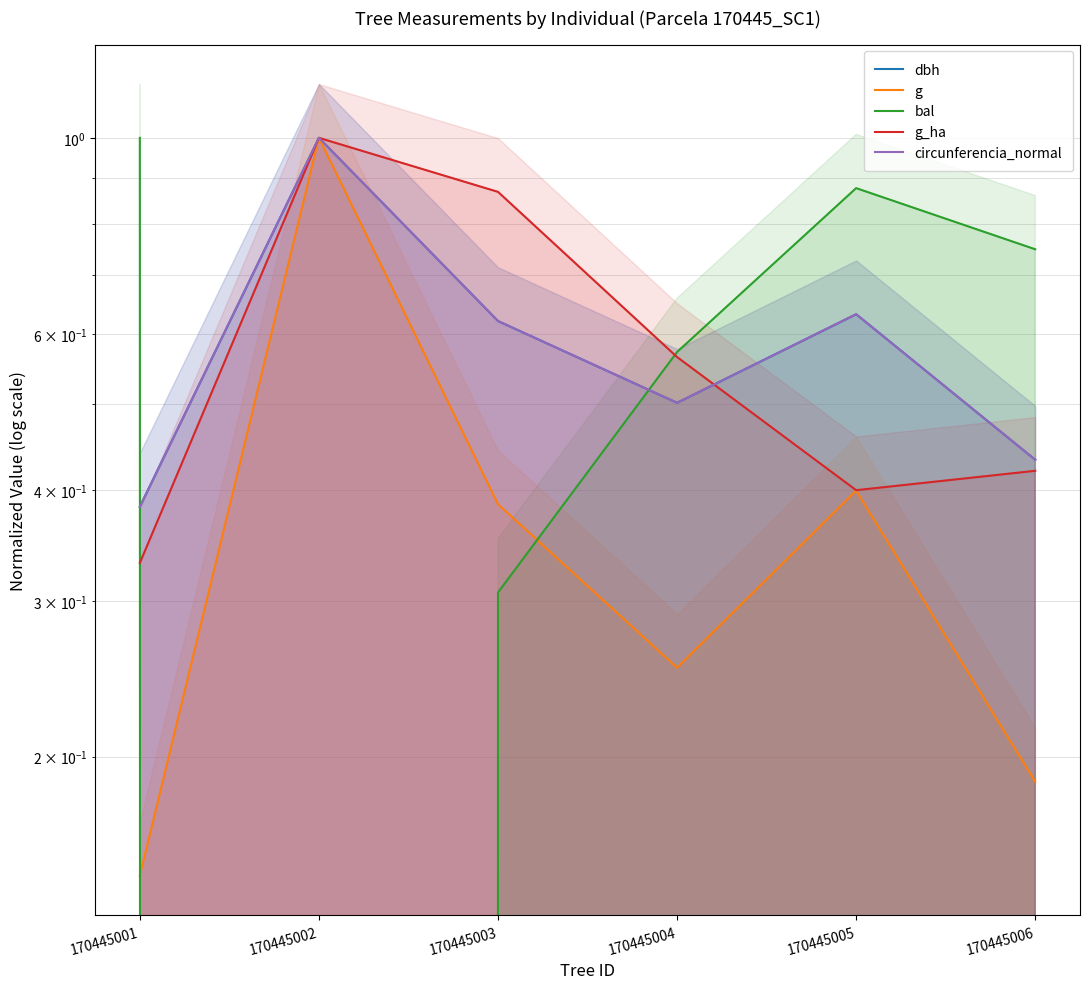

How many lines are shown in the chart?

5